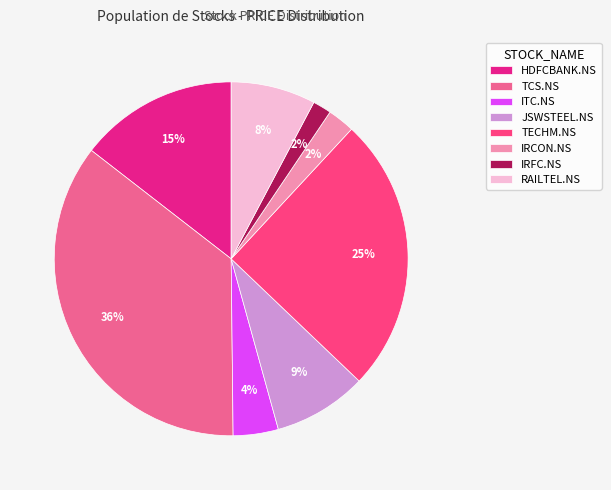

To the nearest percent, what portion does JSWSTEEL.NS represent?

9%